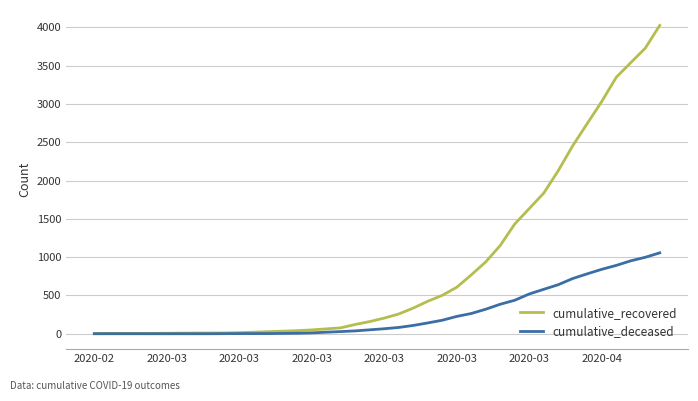

Which series has the largest total across all categories?

cumulative_recovered